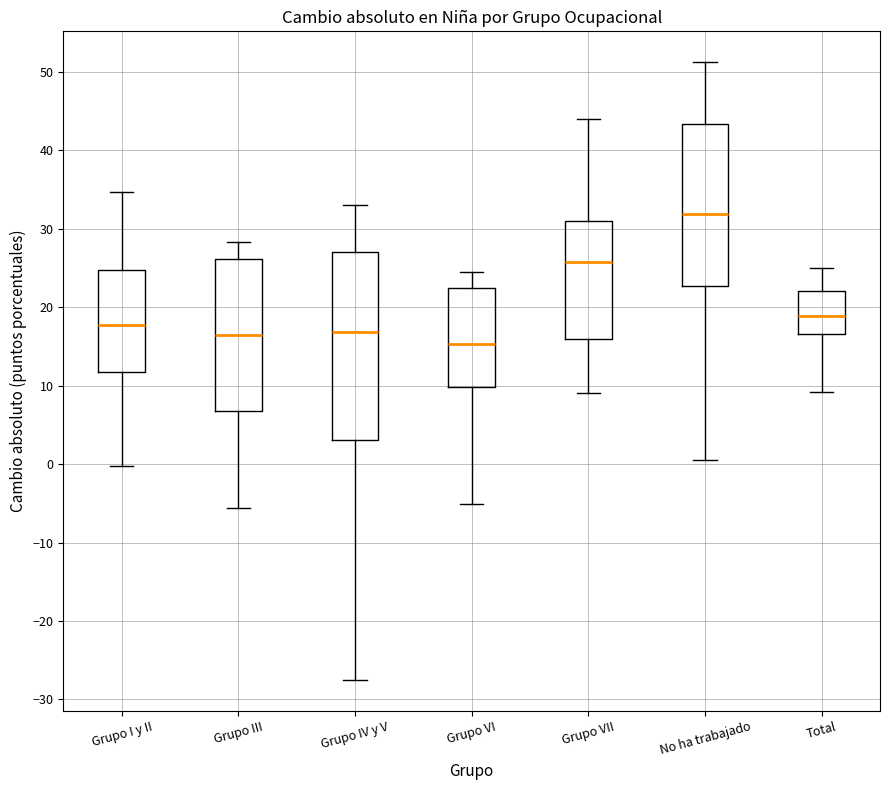

Comparing the boxes themselves (not the whiskers), which one is the tallest?

Grupo IV y V